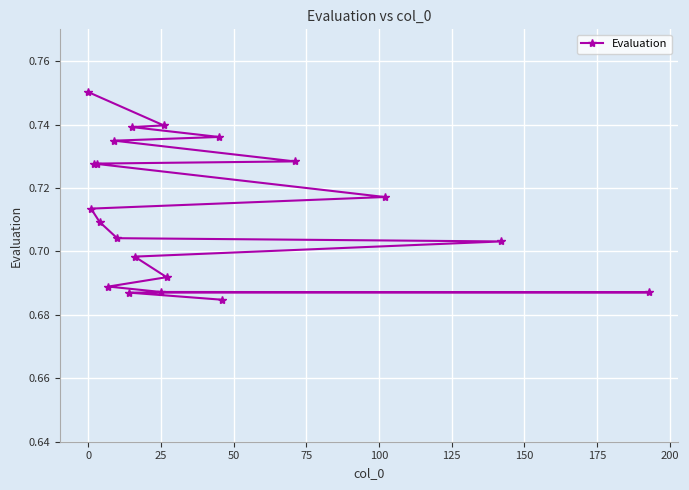

The chart shows a value of 1.0 at 0. True or false?

False